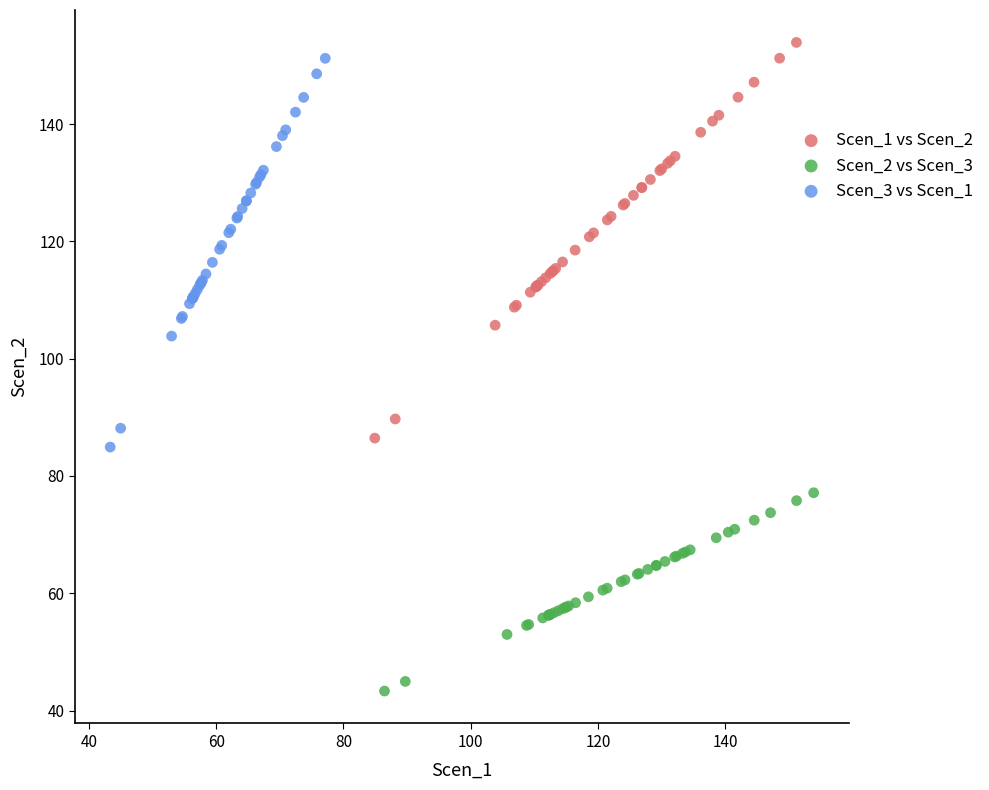

Which series contains the lowest Y value?

Scen_2 vs Scen_3